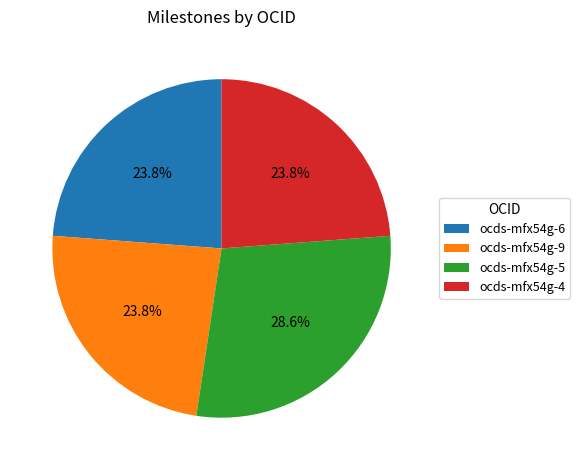

The ocds-mfx54g-6 slice represents 24% of the pie. True or false?

True